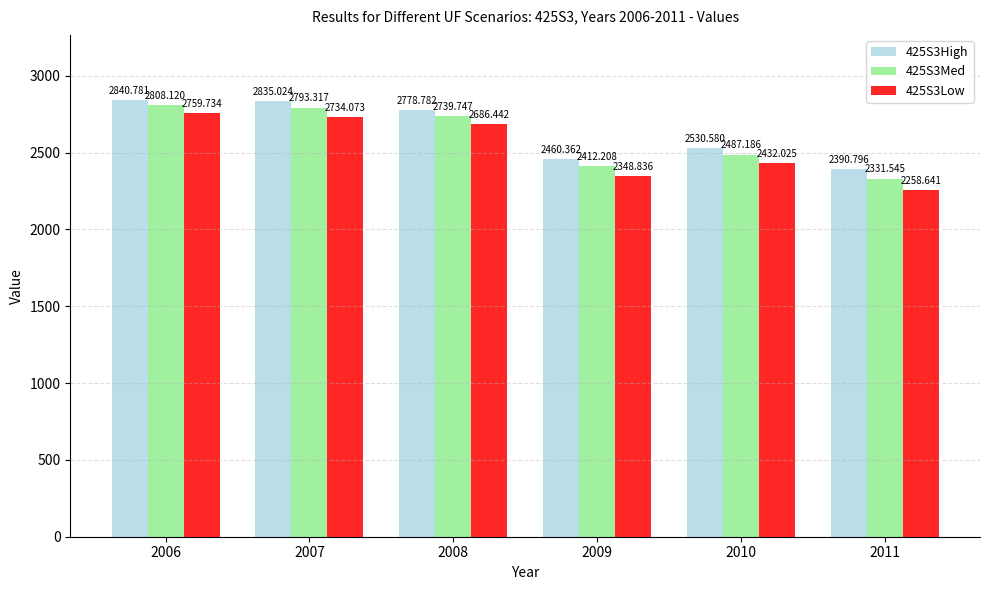

Between 2007 and 2011, which series saw the biggest shift?

425S3Low